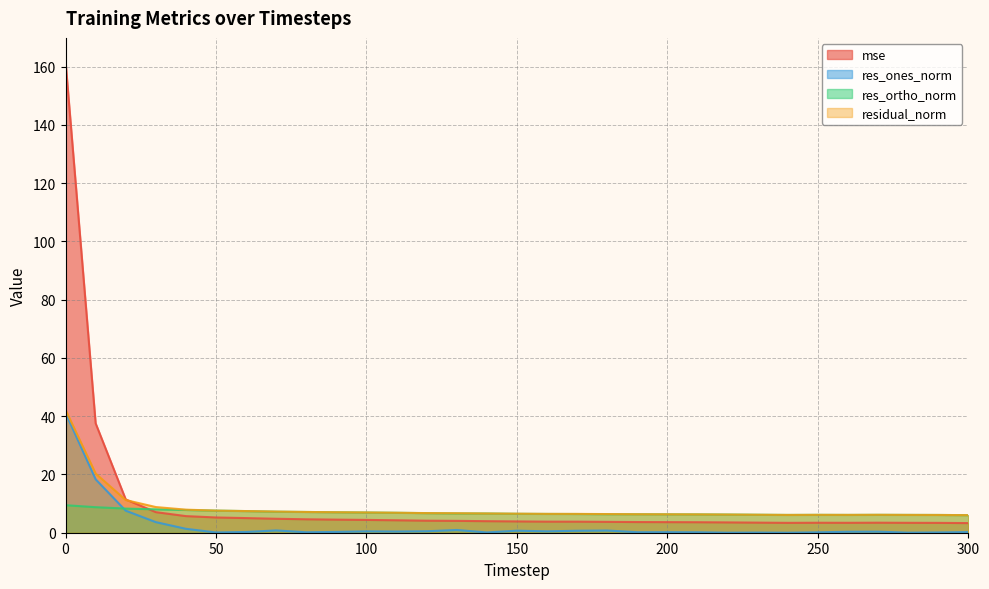

What is the average value of the residual_norm series?

8.4